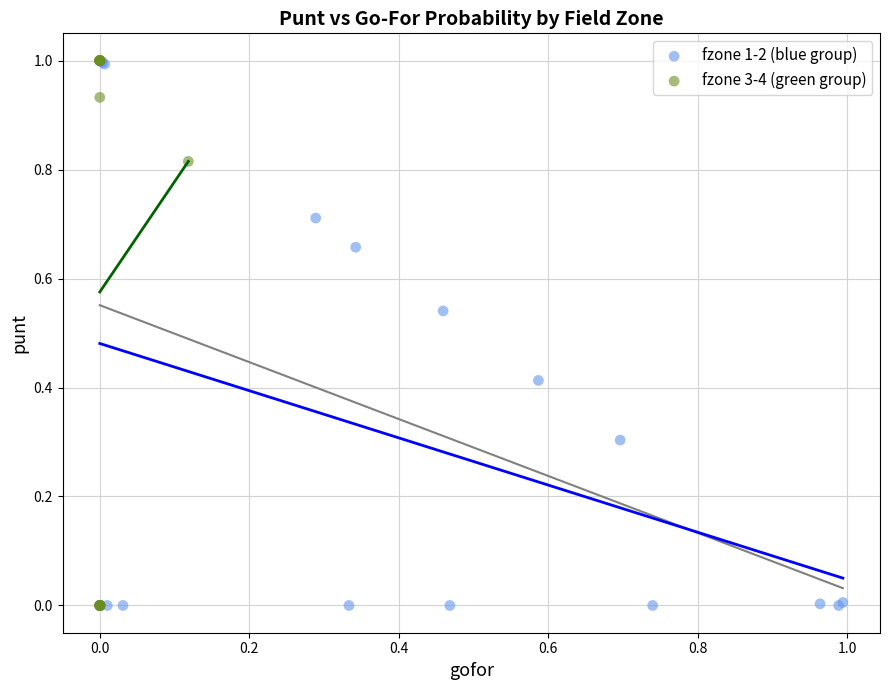

Which series has the largest Y range (max minus min)?

fzone 3-4 (green group)